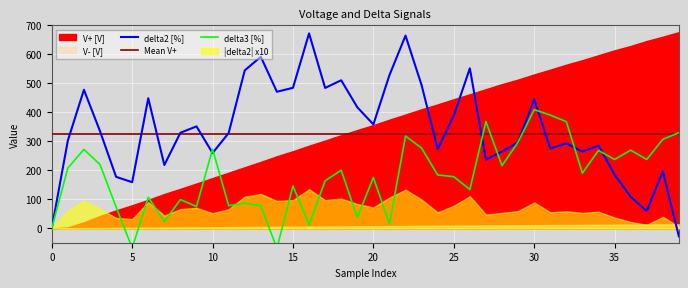

How many intersections are there between delta3 [%] and V+ [V]?

1